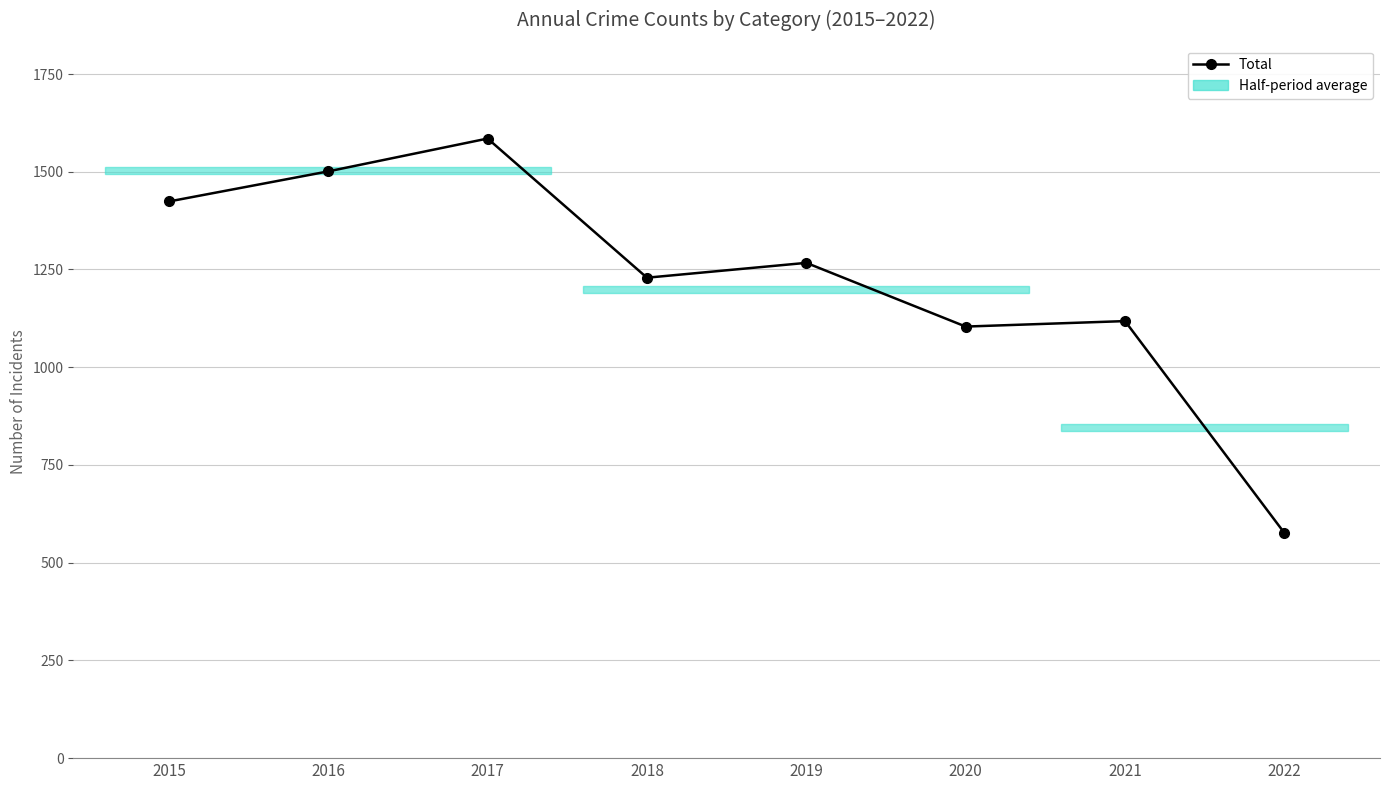

What is the greatest value displayed?

1585